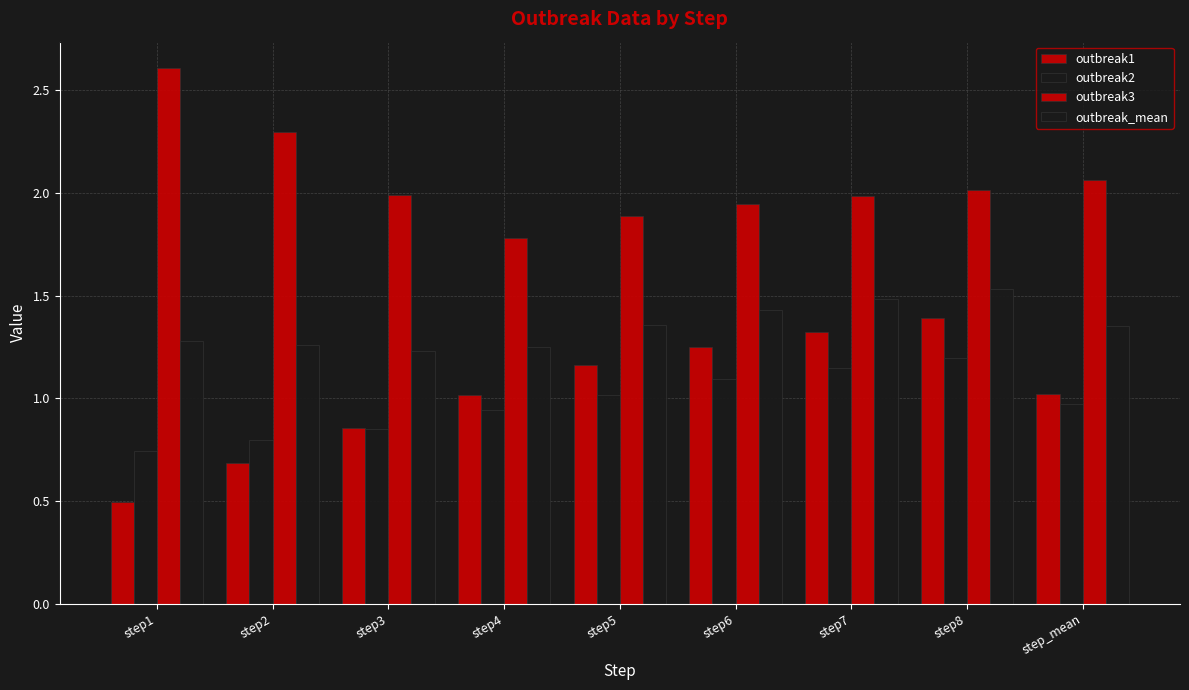

Which has a higher value, step6 or step7?

step7